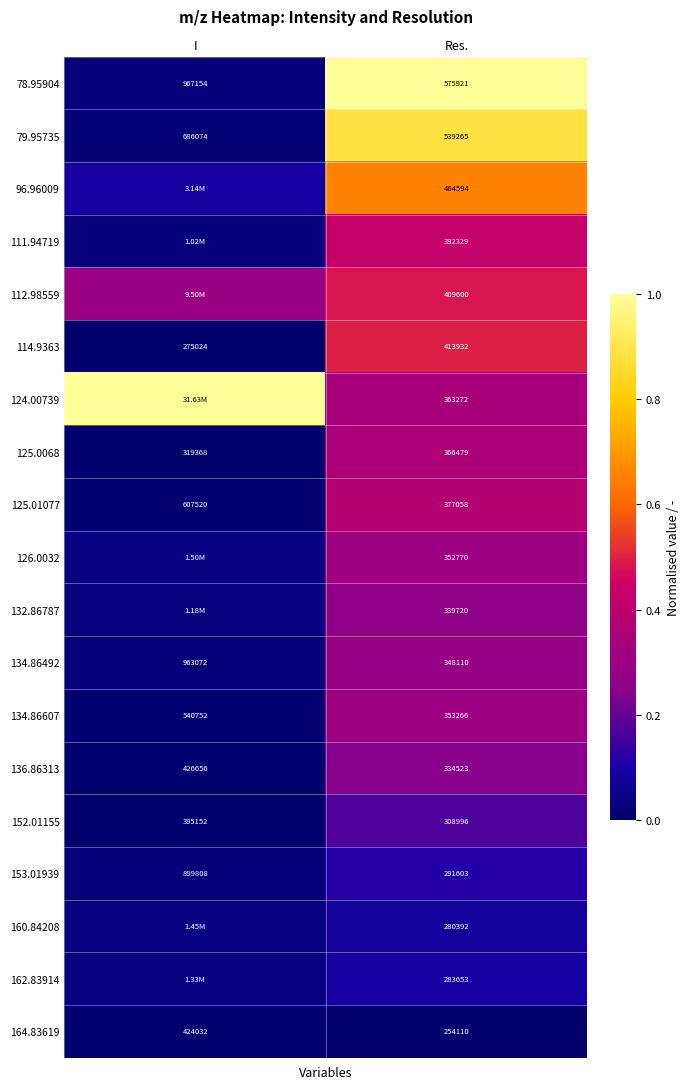

Which label corresponds to the largest value in the chart?

Res.